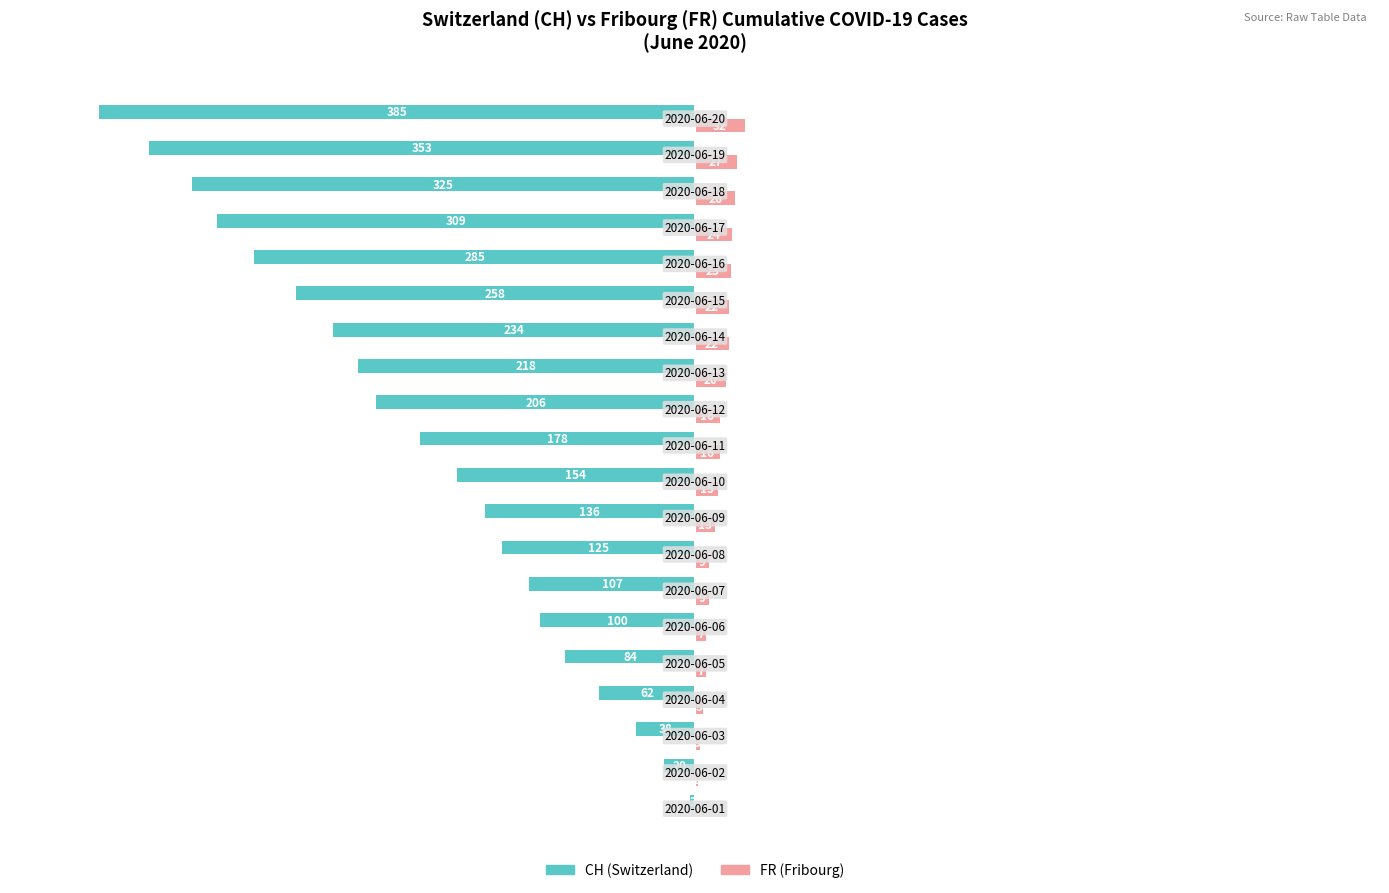

What is the sum of all CH (Switzerland) values?

-3580